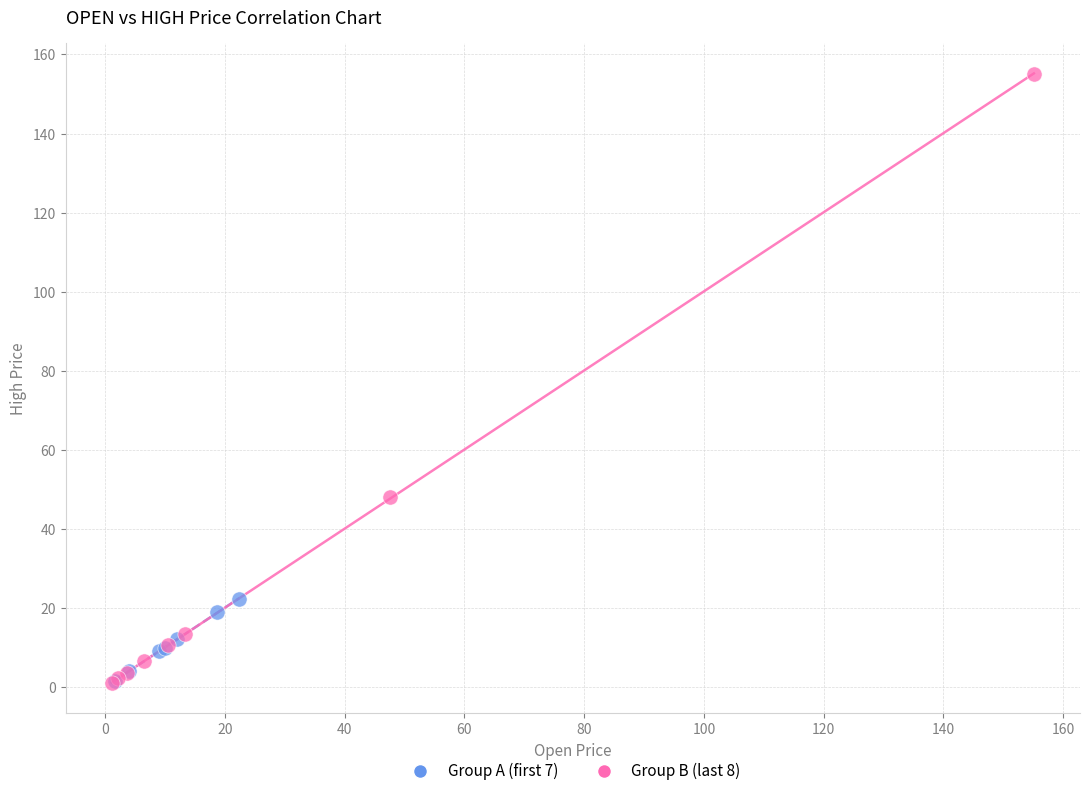

Which series has the widest spread of Y values?

Group B (last 8)